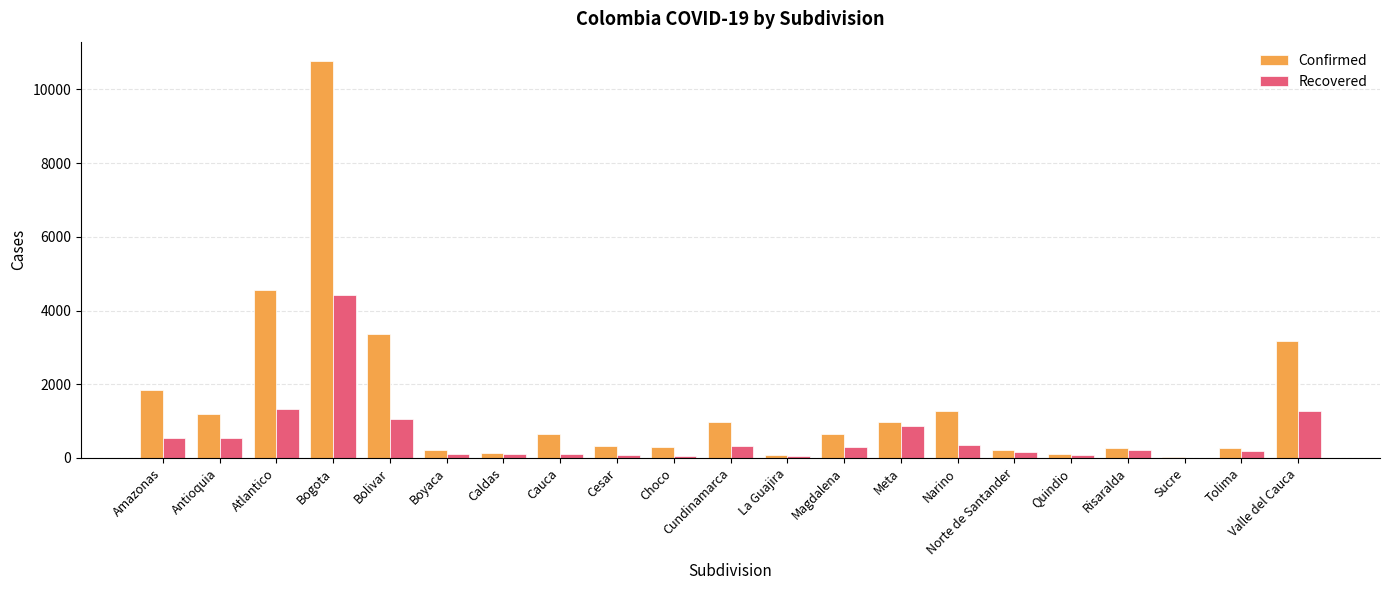

At which category is the sum across all series the highest?

Bogota